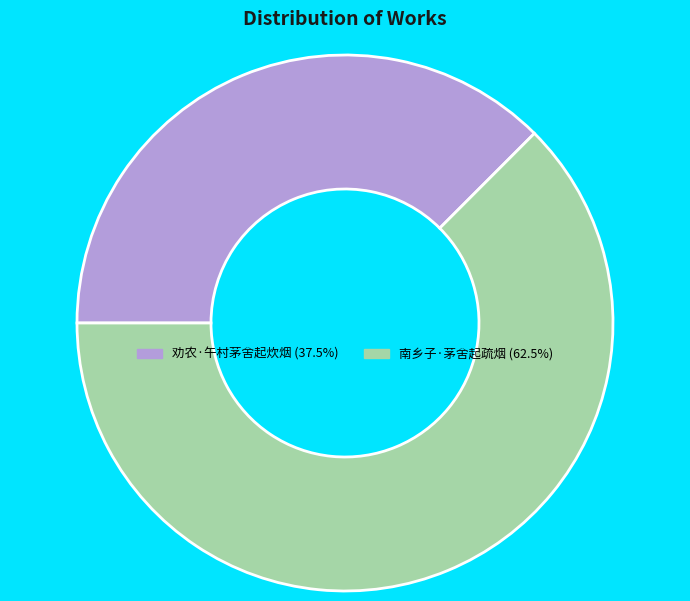

Is it true that 南乡子·茅舍起疏烟 is 63% of the pie?

True